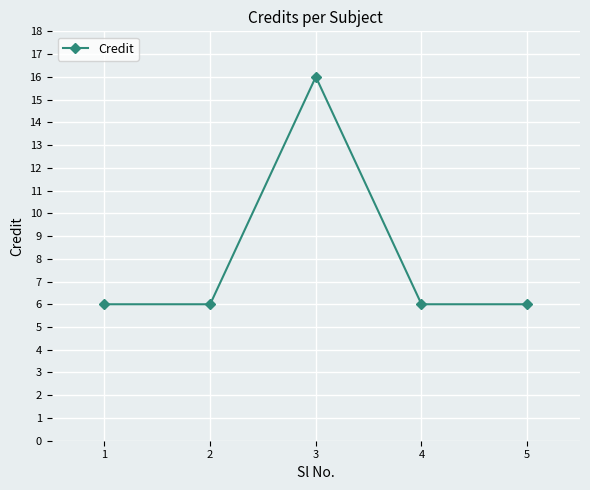

The value at 2 is 6. True or false?

True